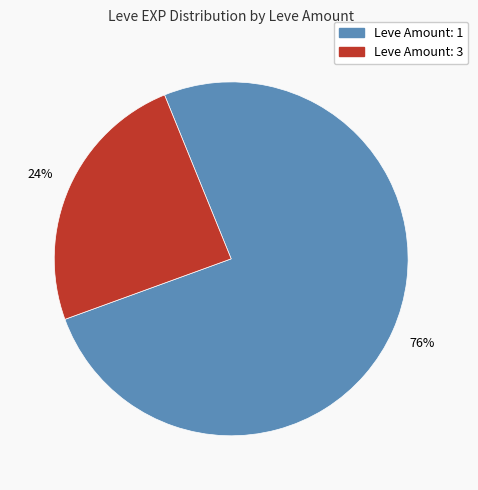

Does any single category account for the majority?

Yes